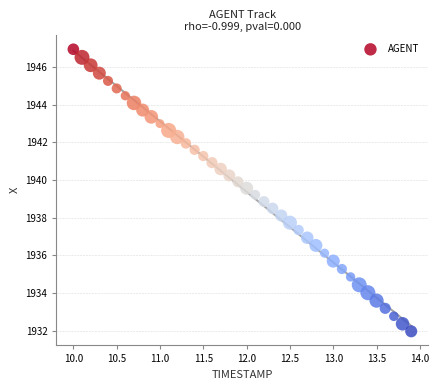

What is the range of X values (max minus min)?

3.9